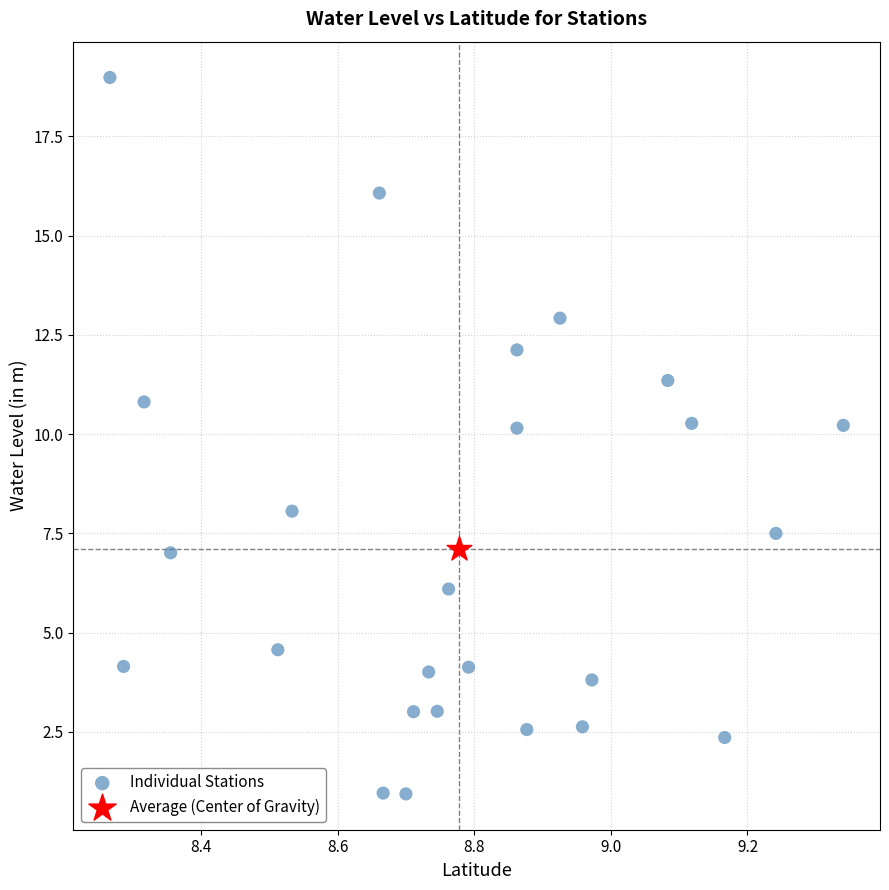

What are all the series names shown in the legend?

Individual Stations, Average (Center of Gravity)